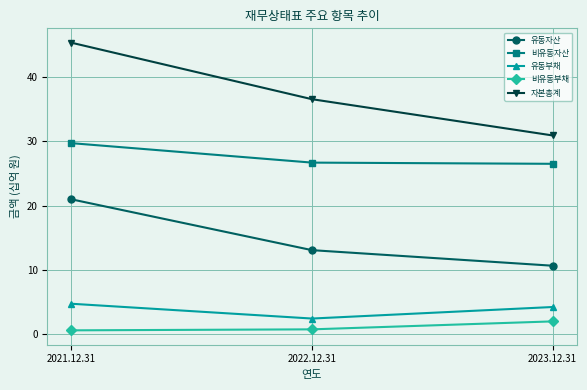

What is the label of the 2nd point from the right?

2022.12.31